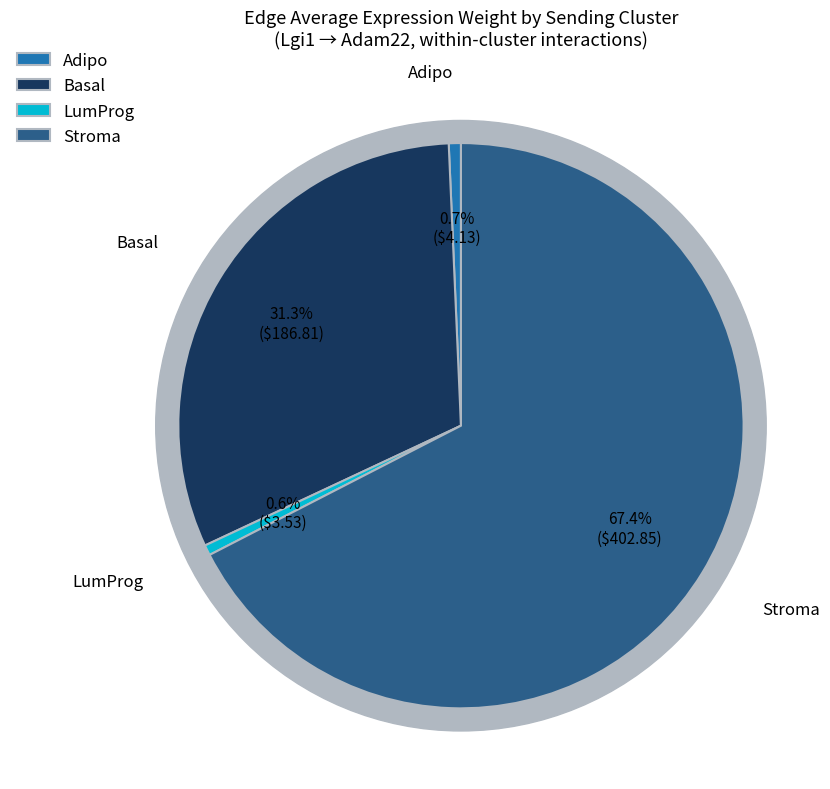

Which category has the biggest portion of the pie?

Stroma